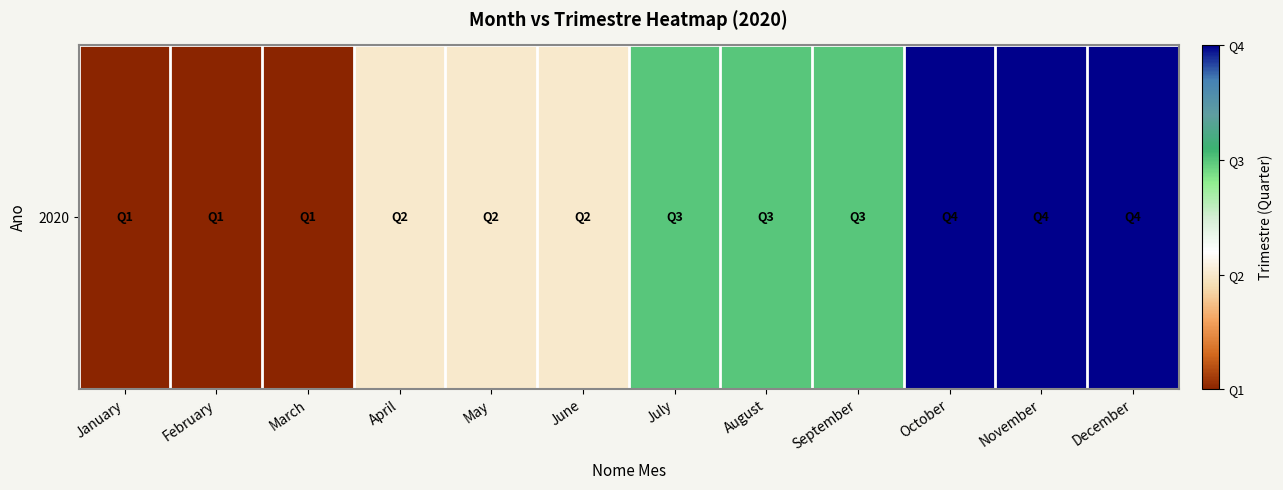

What is the greatest value displayed?

4